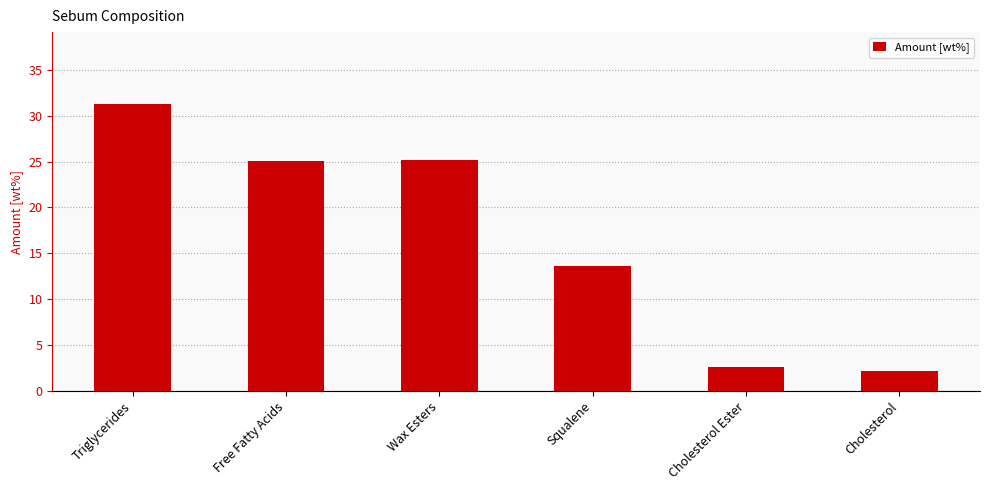

How many data points are less than 25?

3